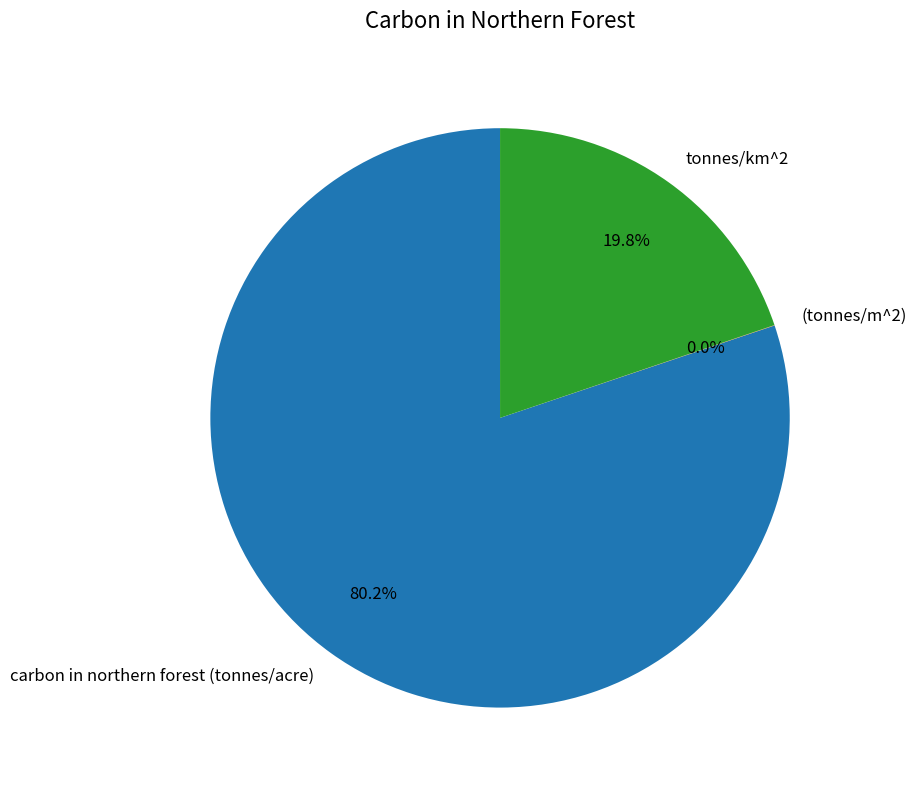

Is tonnes/km^2 the majority of the pie?

No